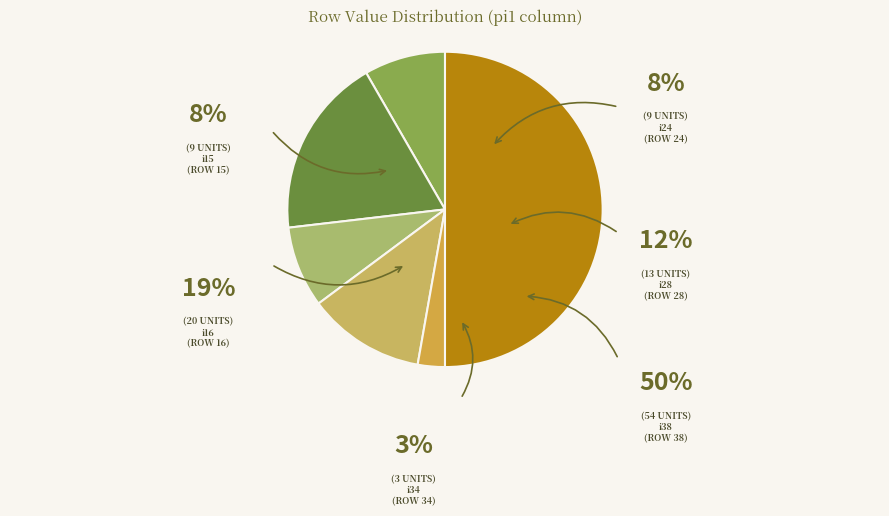

What is the largest slice in the pie chart?

i38